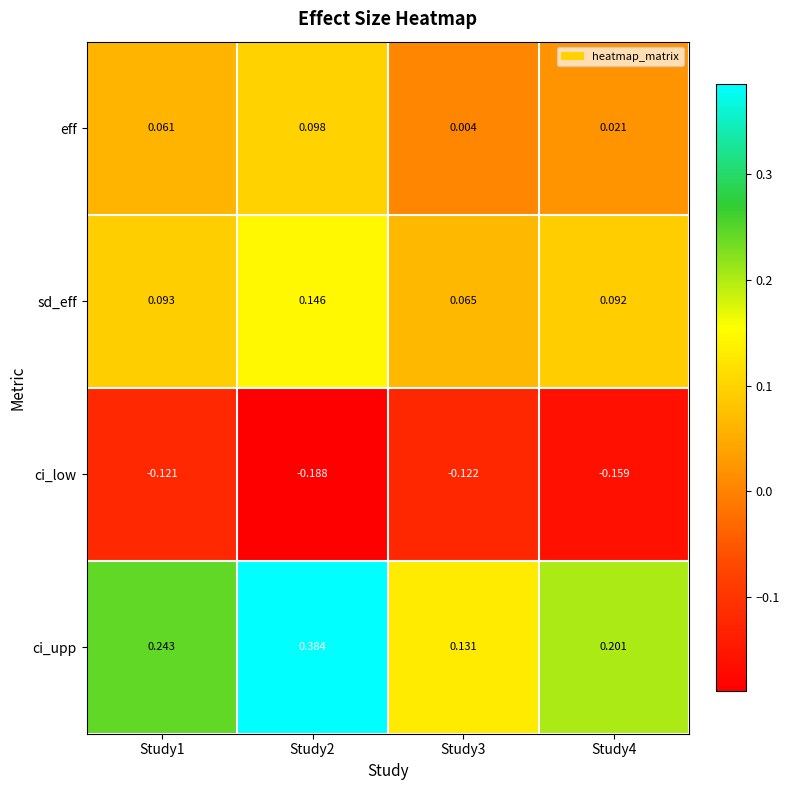

Between Study1 and Study4, which series saw the biggest shift?

ci_upp